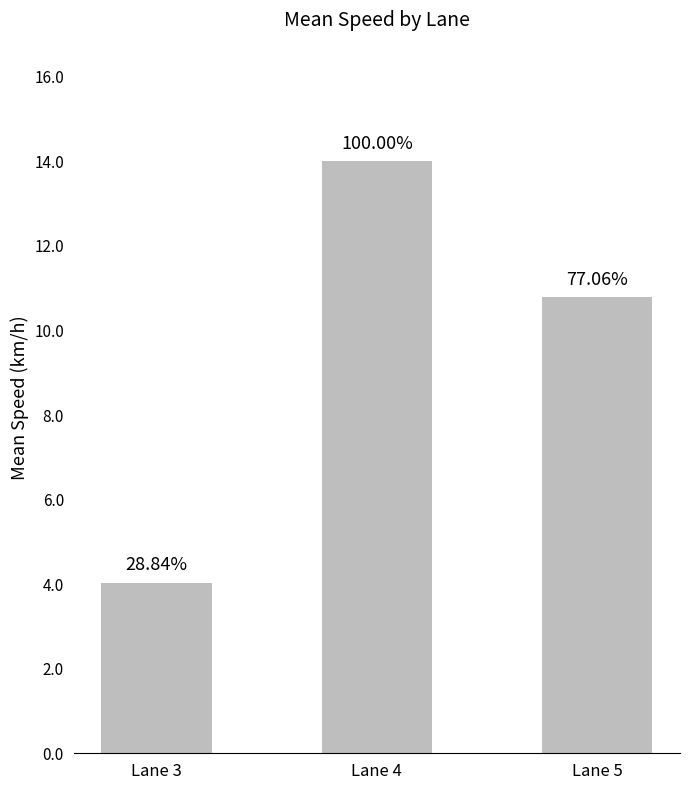

Approximately how many times larger is the value at Lane 5 compared to Lane 4?

0.8